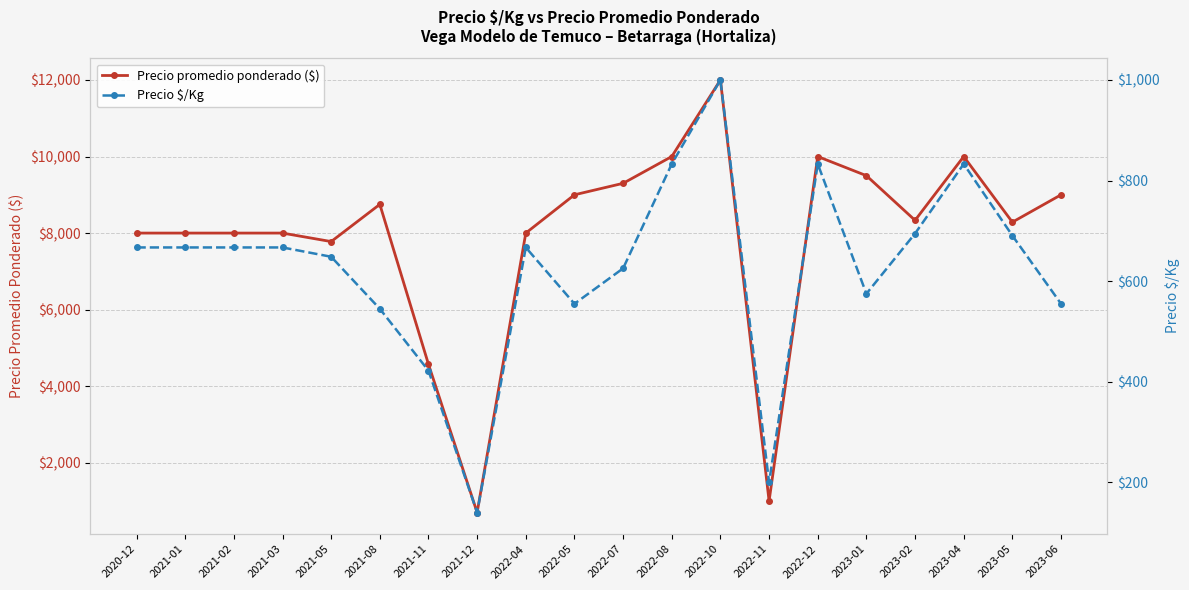

The Precio promedio ponderado ($) series shows 8333.3 at 2023-02. True or false?

True